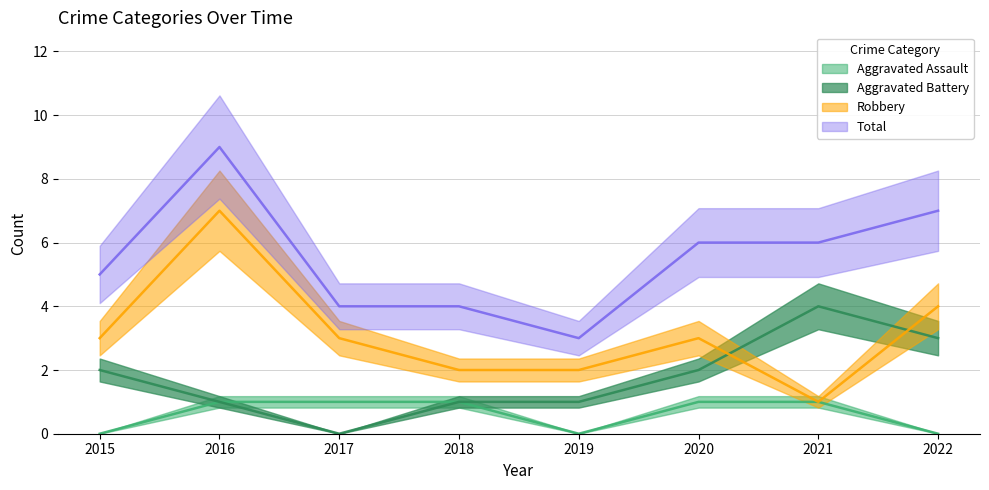

The value of Aggravated Battery at 2016 is 1. True or false?

True